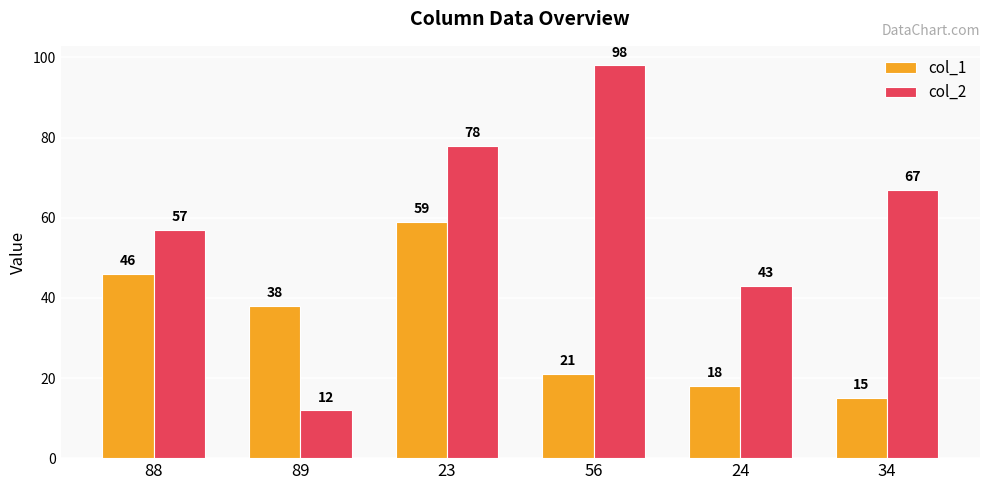

Which series has the largest total across all categories?

col_2